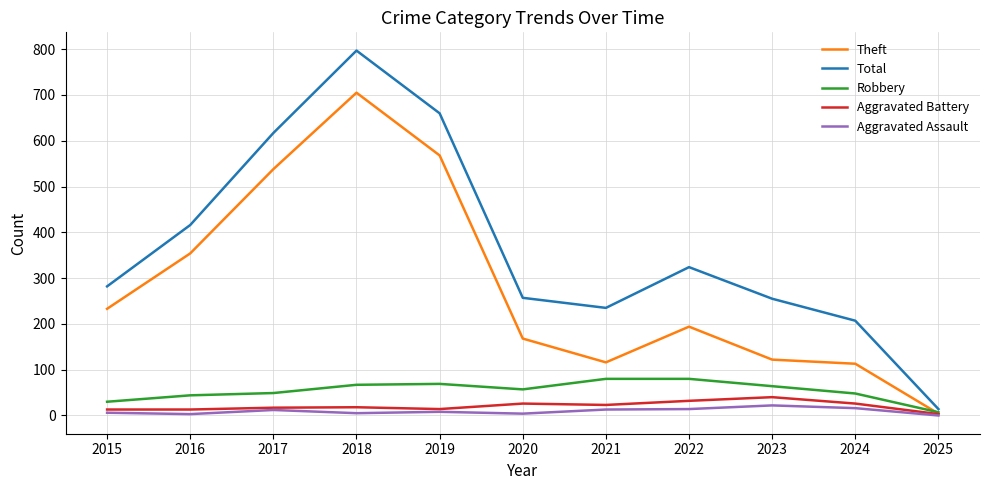

Is it true that Aggravated Battery equals 14 at 2019?

True